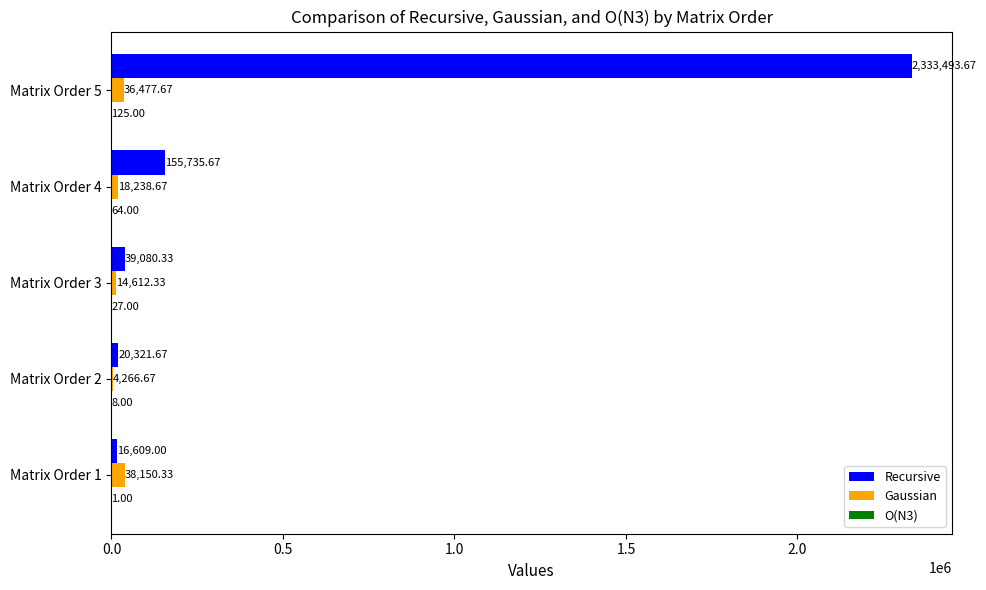

How many data points does each series have?

5